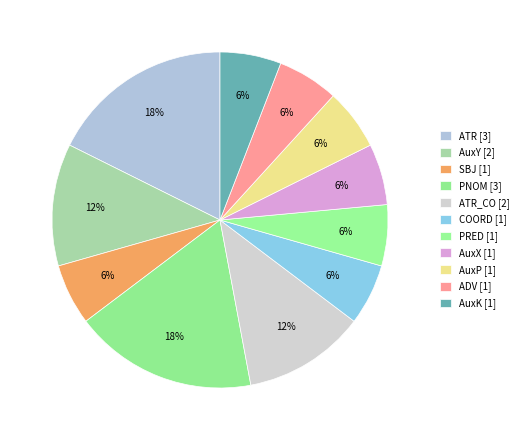

Count the number of slices in the pie.

11